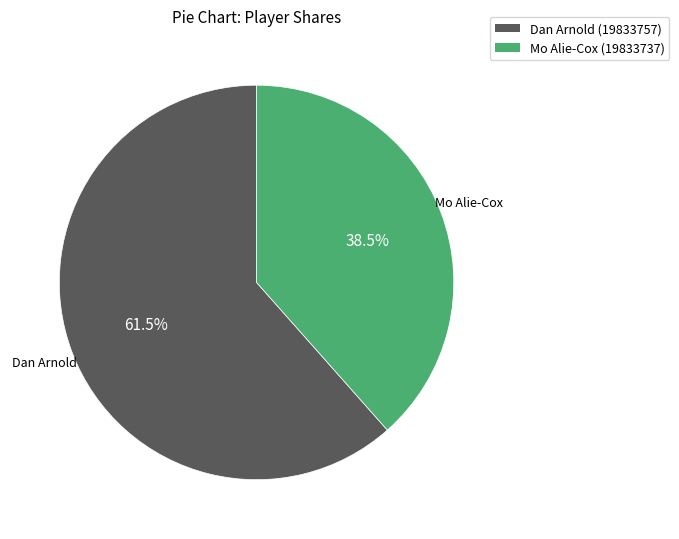

To the nearest percent, what is the difference between the Mo Alie-Cox (19833737) and Dan Arnold (19833757) slice percentages?

23%